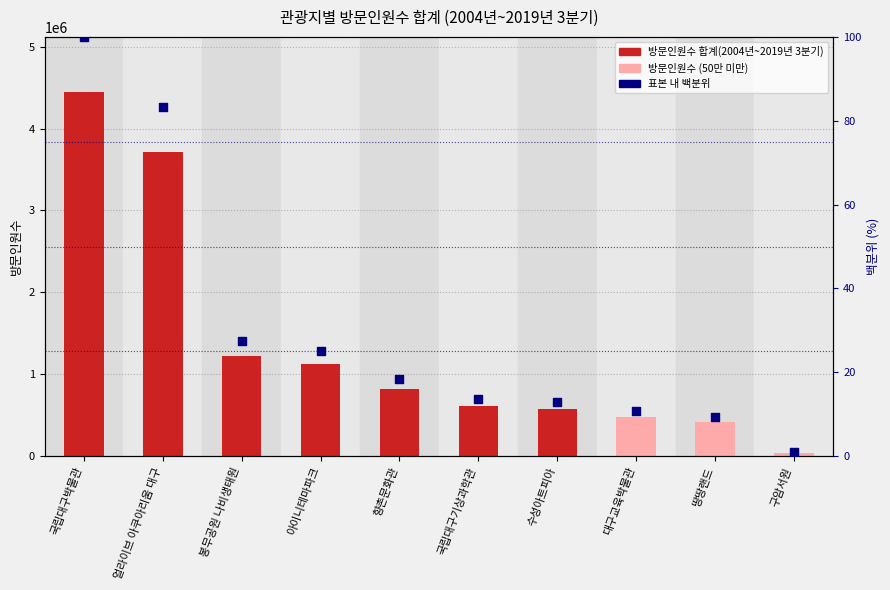

At which category is the sum across all series the highest?

국립대구박물관